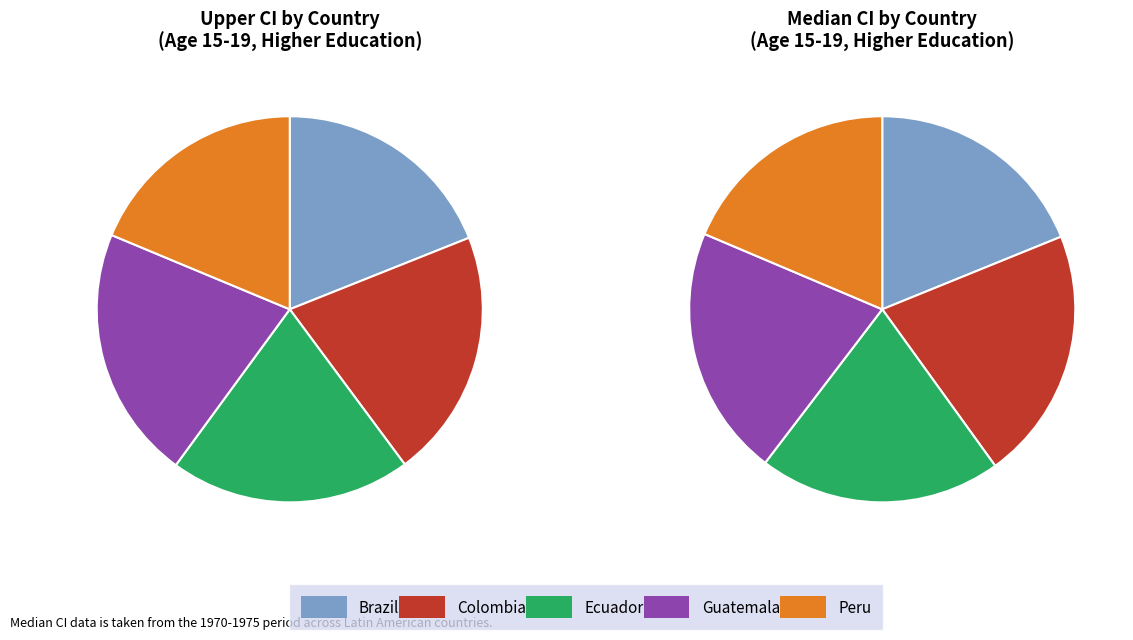

Between Guatemala and Brazil, which is larger?

Guatemala